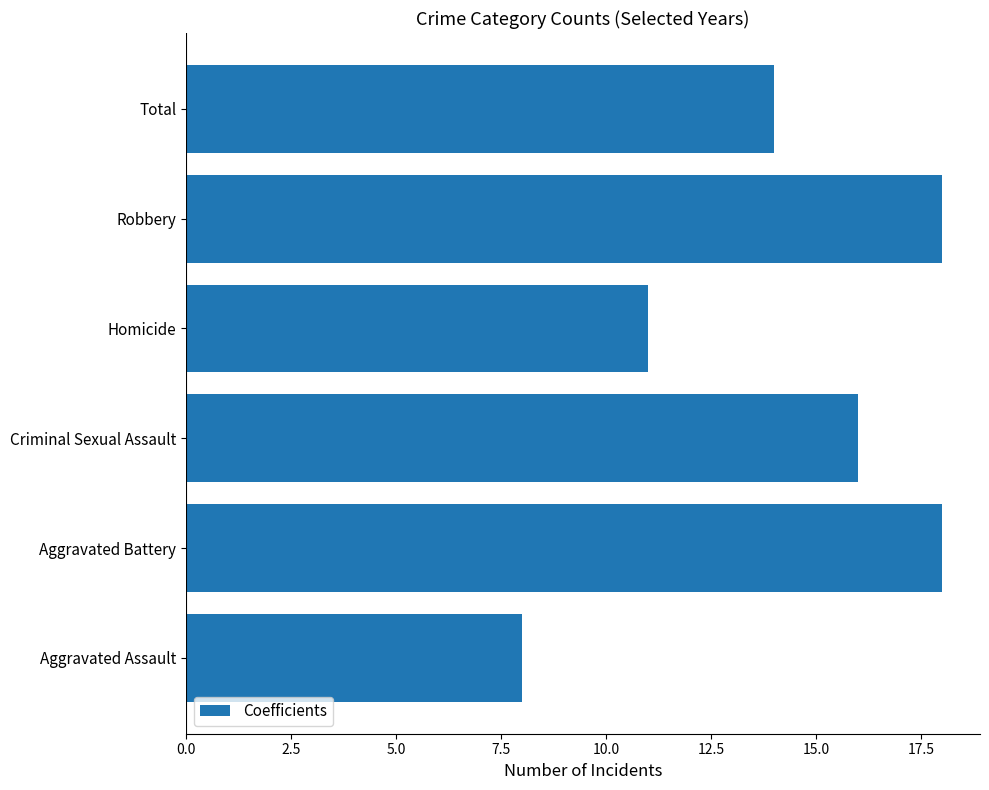

What is the minimum value shown in the chart?

8